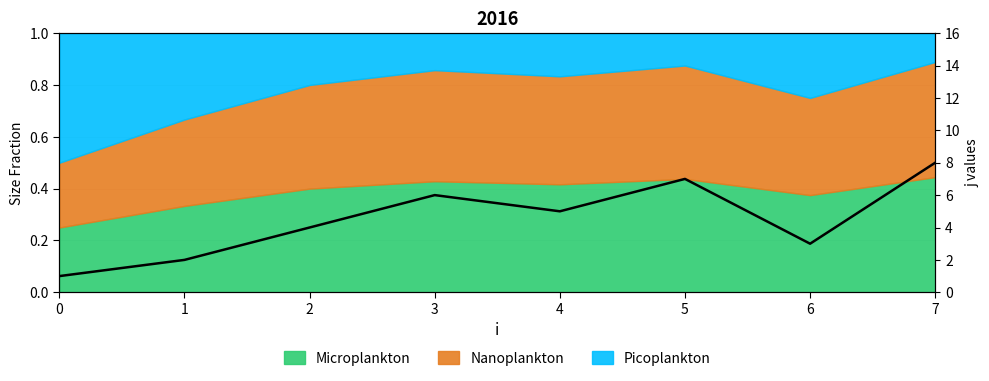

How many interior local valleys (lower than both neighbors) does the data have?

2